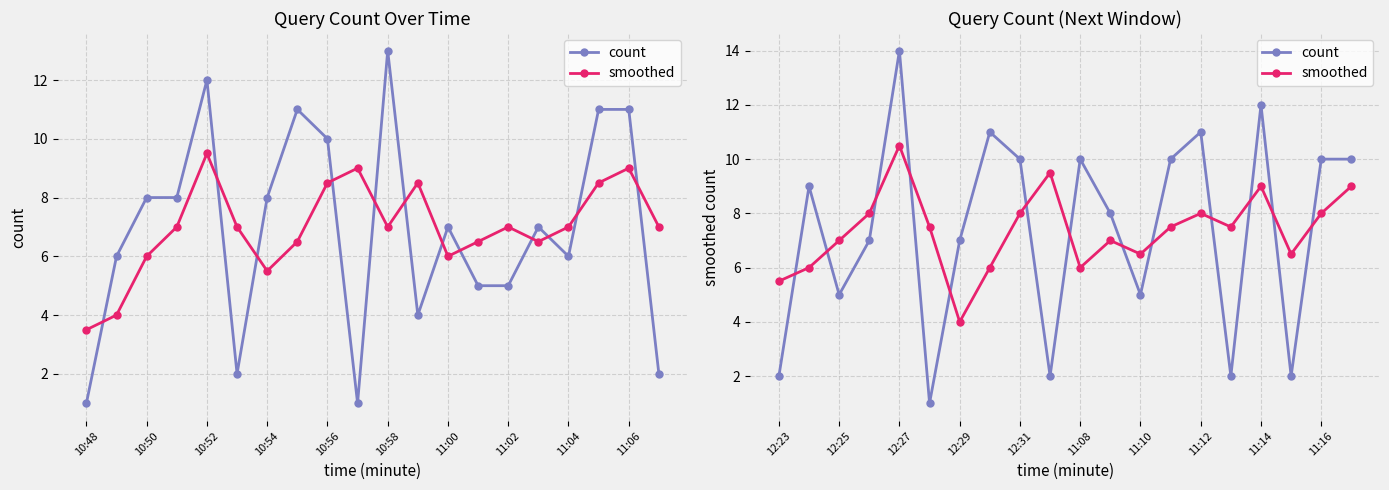

What is the value of the smoothed point at the 8th from the left?

6.0